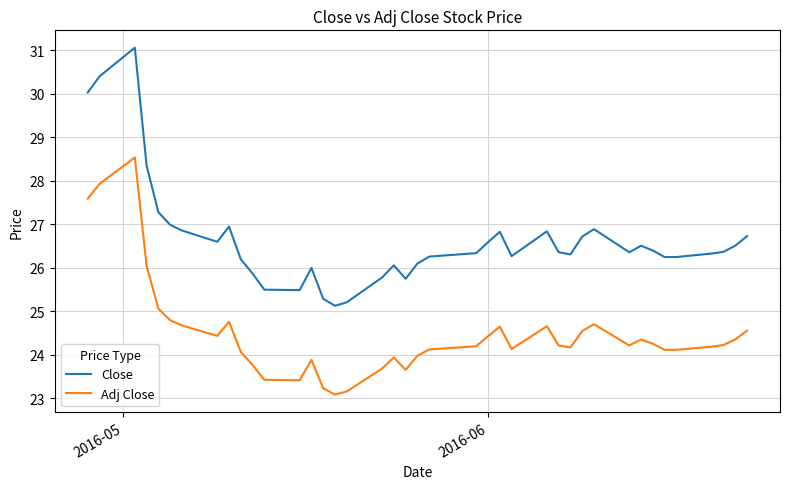

What is the sum of all Adj Close values?

979.4